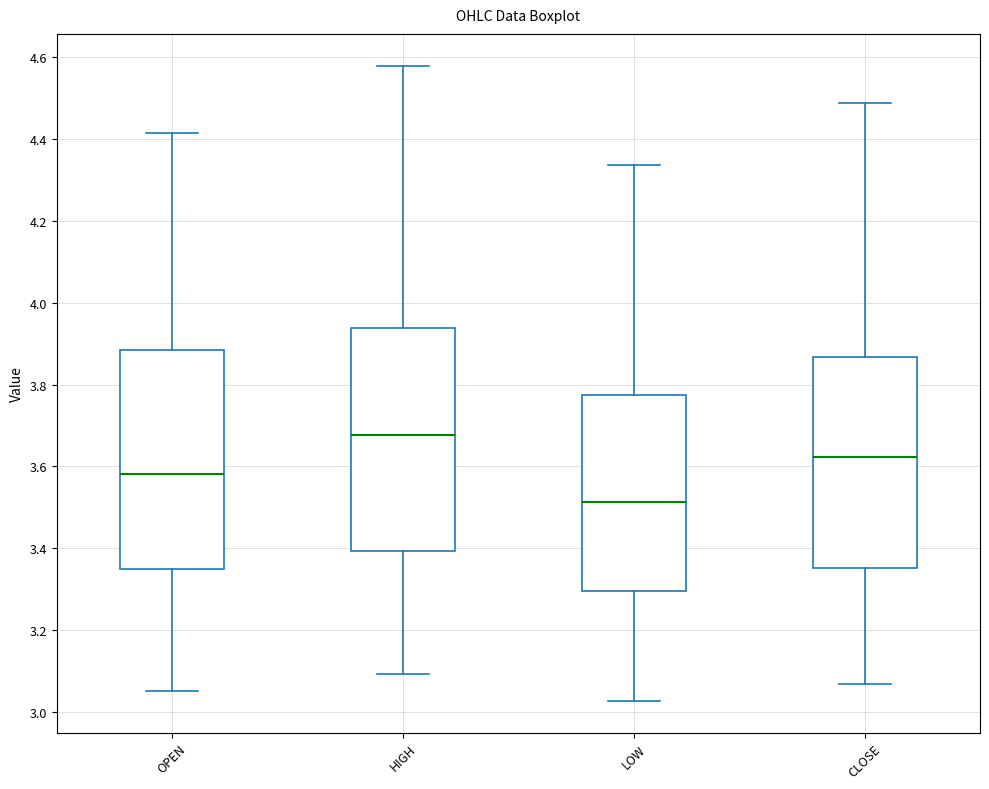

Which box's median line is the lowest?

LOW